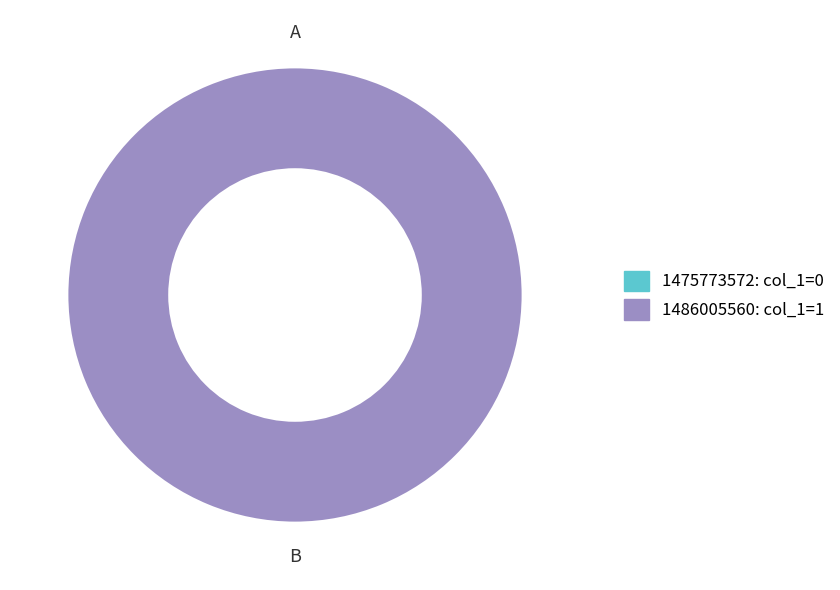

What is the change in value from 1475773572 to 1486005560?

+1